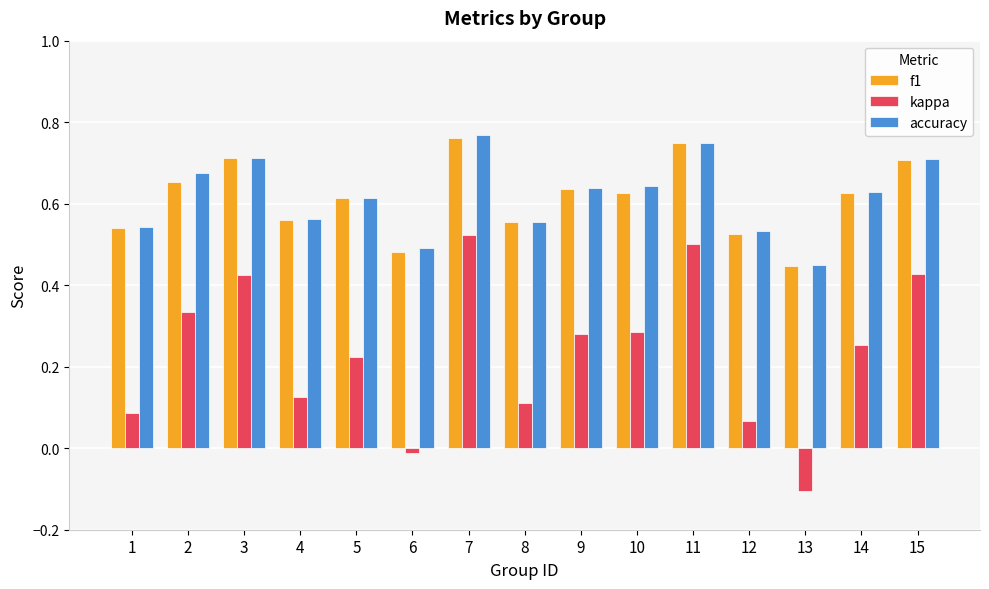

What are all the series names shown in the legend?

f1, kappa, accuracy